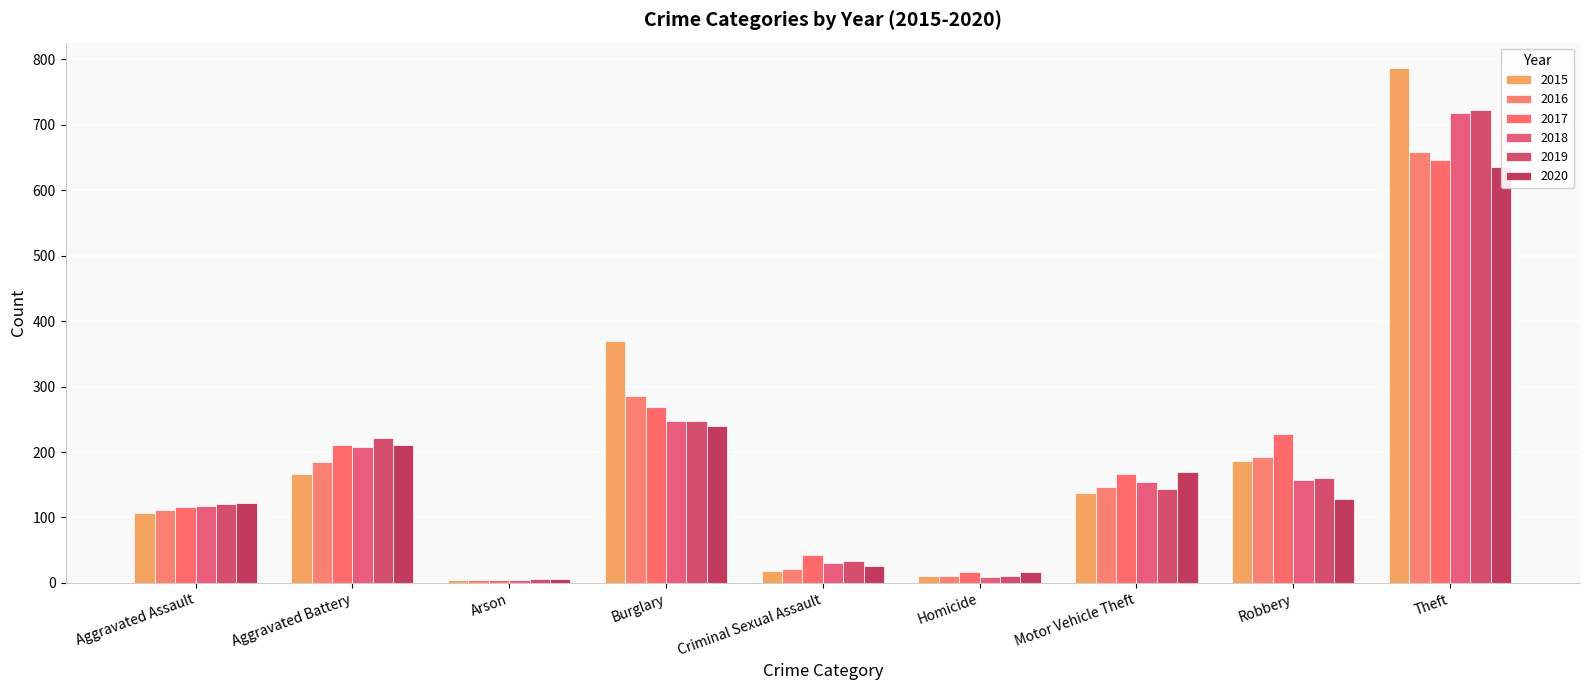

What is the label of the 6th bar from the right?

Burglary